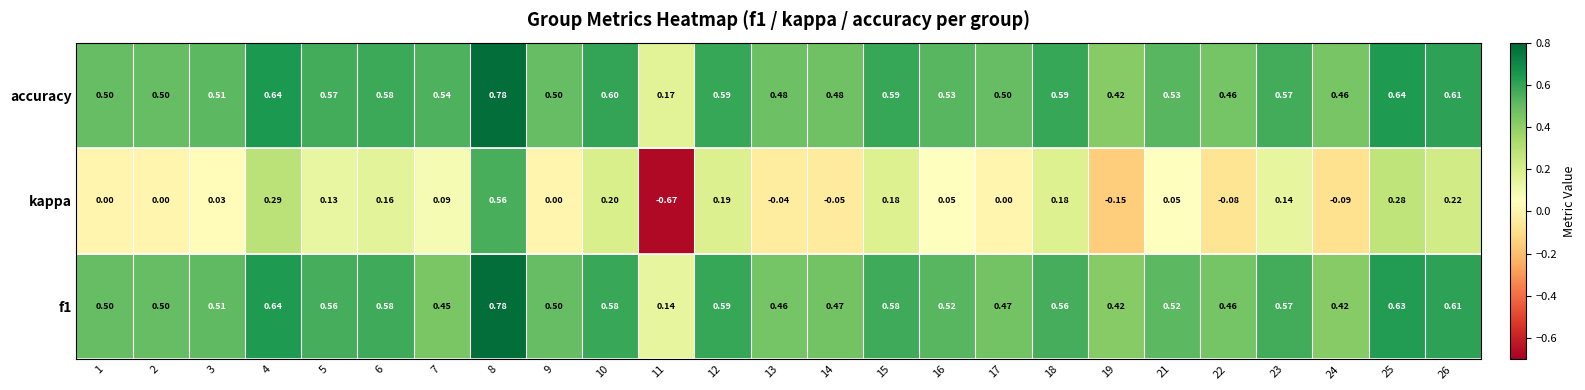

What is the total value across all series at 8?

2.1